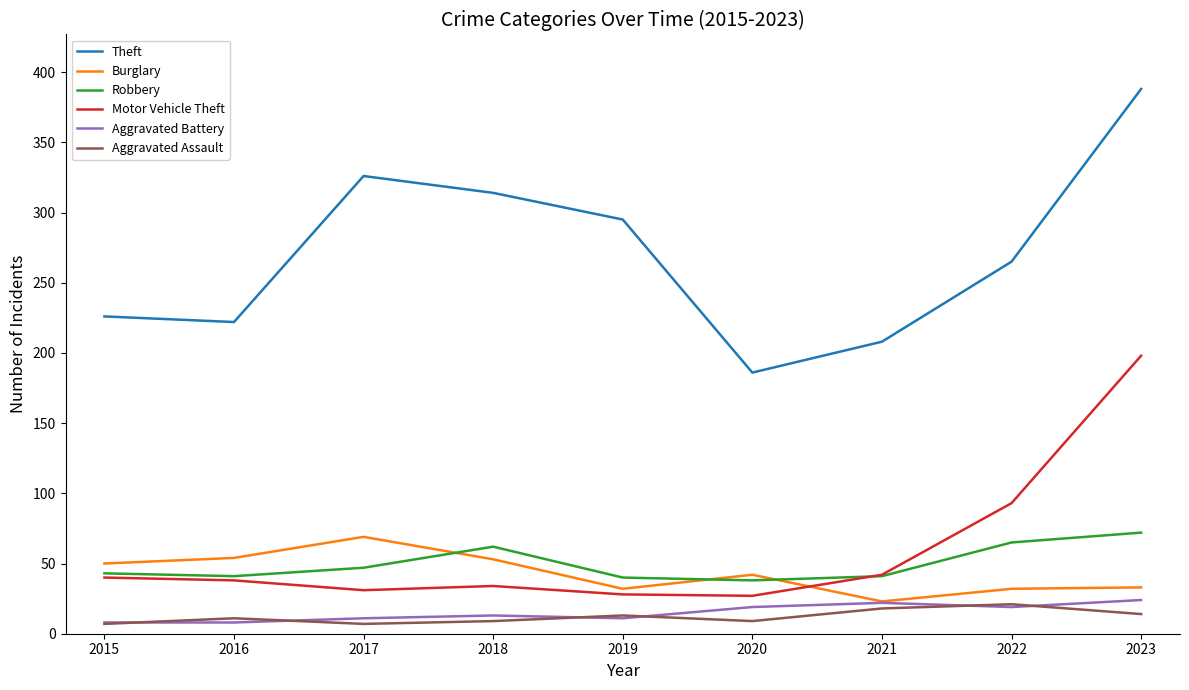

How many distinct data groups are displayed?

6